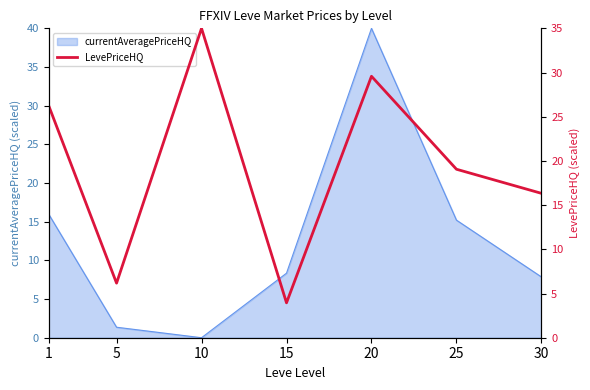

The chart shows a value of 46.0 at 10. True or false?

False